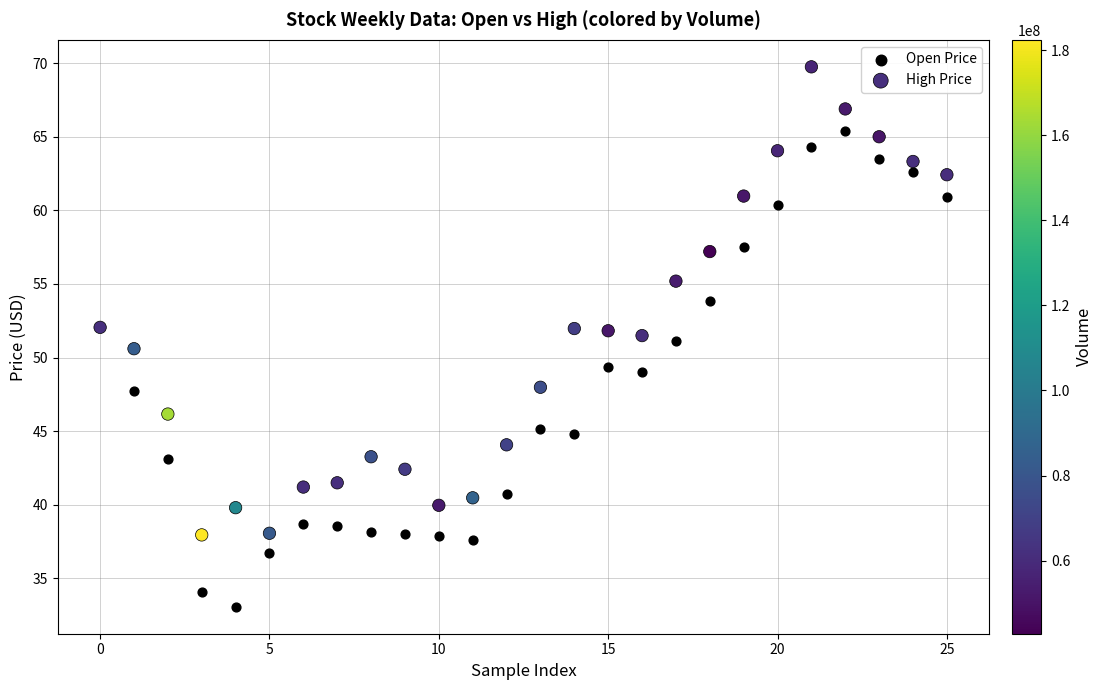

Which series contains the lowest Y value?

Open Price